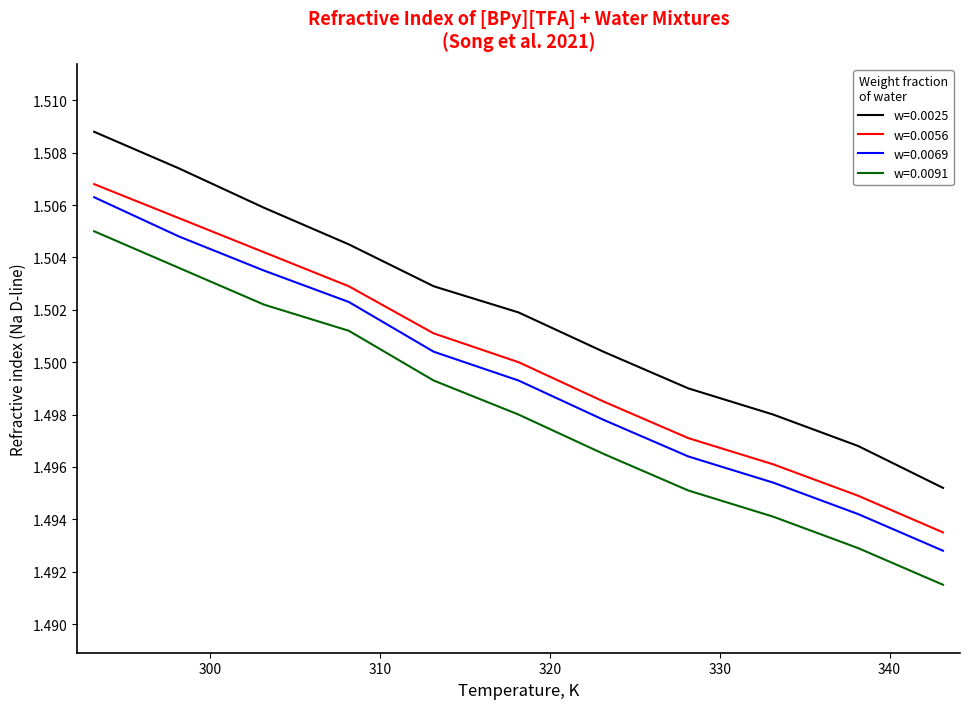

True or false: w=0.0056 and w=0.0091 cross at least once.

False